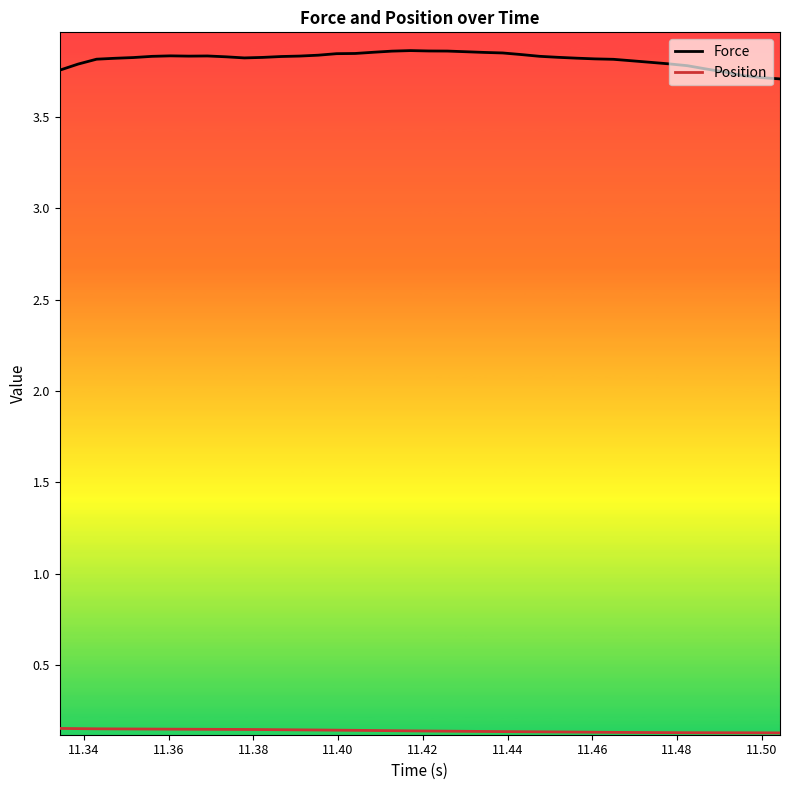

Which series has the largest total across all categories?

Force